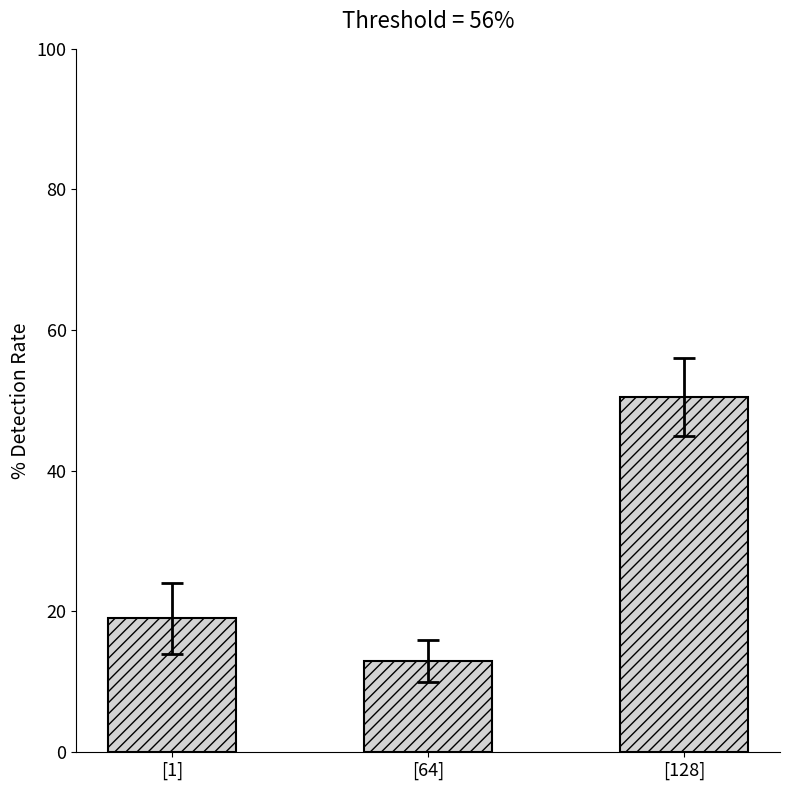

The value at [1] is 32.3. True or false?

False